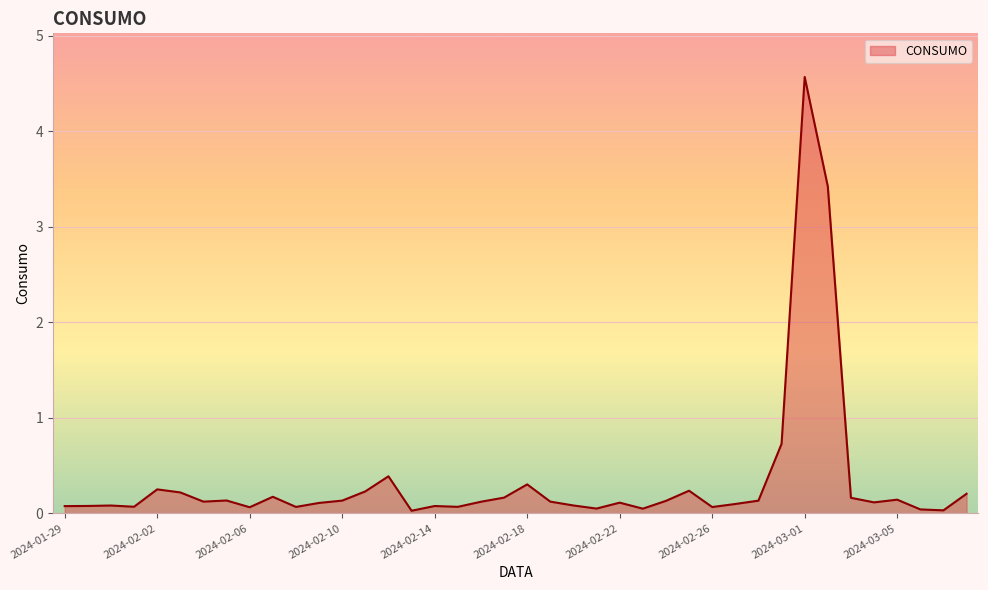

What is the difference between the maximum and minimum values?

4.5